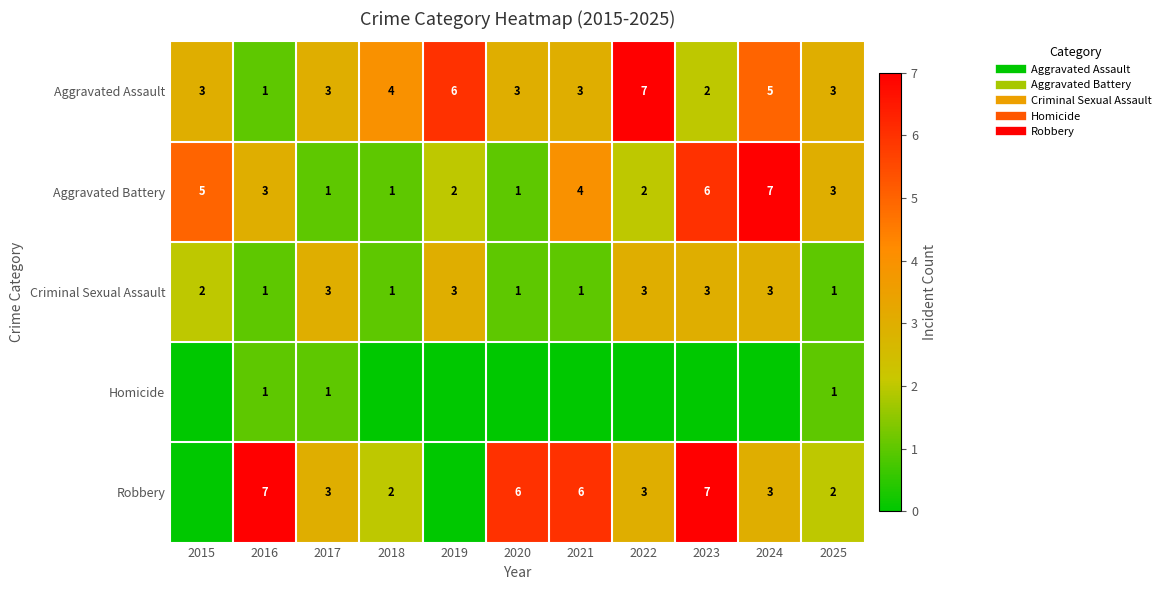

What is the difference between the second highest and second lowest values in the Aggravated Battery series?

5